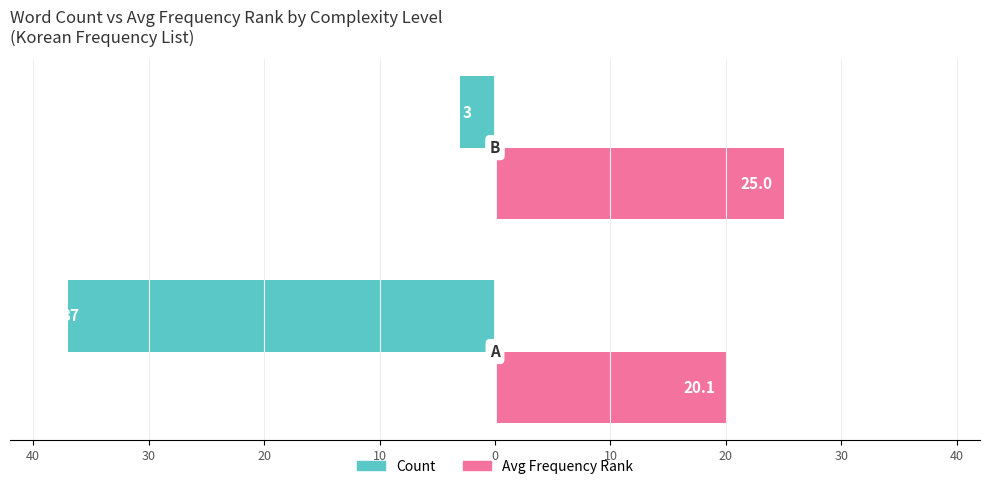

What are all the series names shown in the legend?

Count, Avg Frequency Rank